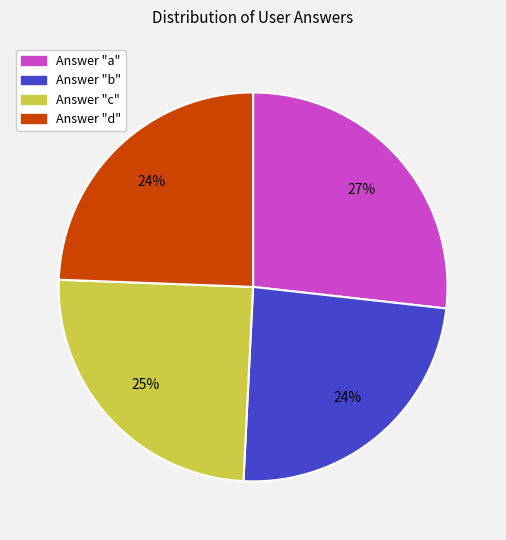

Is there a majority slice in this chart?

No